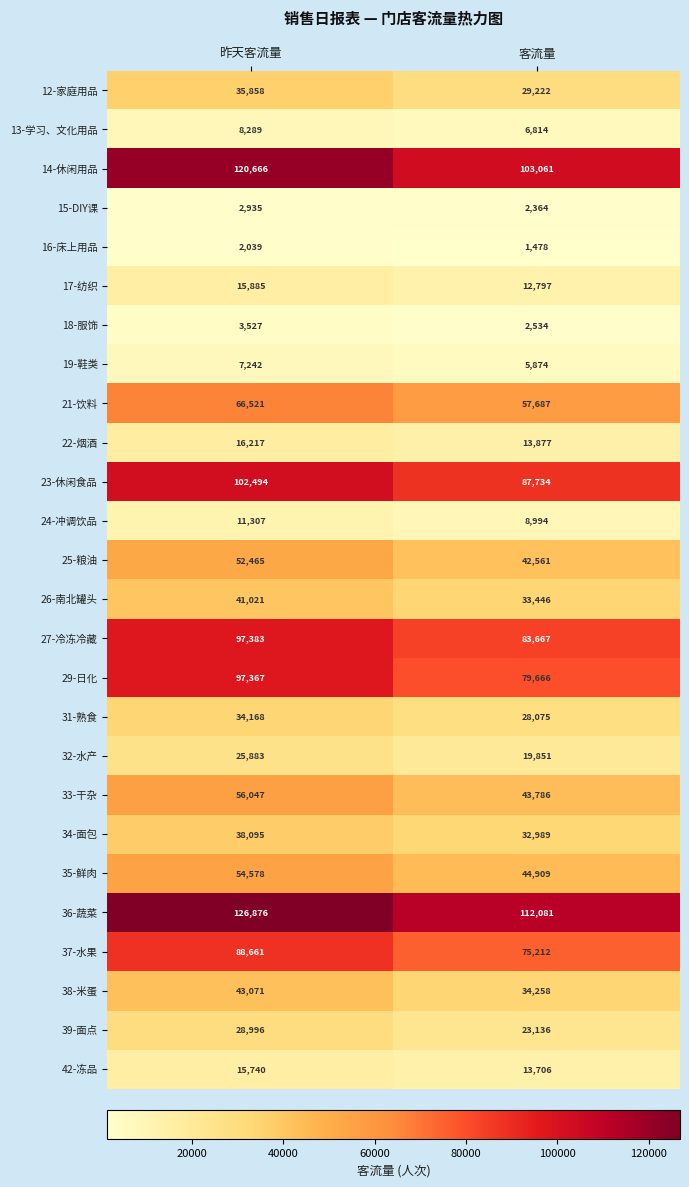

What is the sum of the 26-南北罐头 values at 昨天客流量 and 客流量?

74467